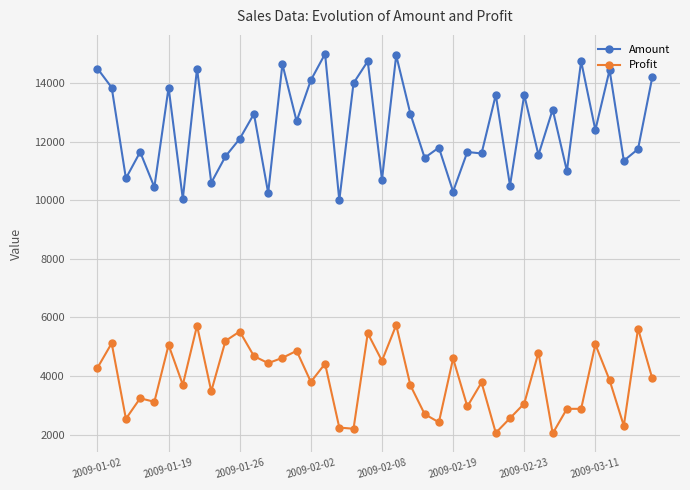

Which series has the largest total across all categories?

Amount